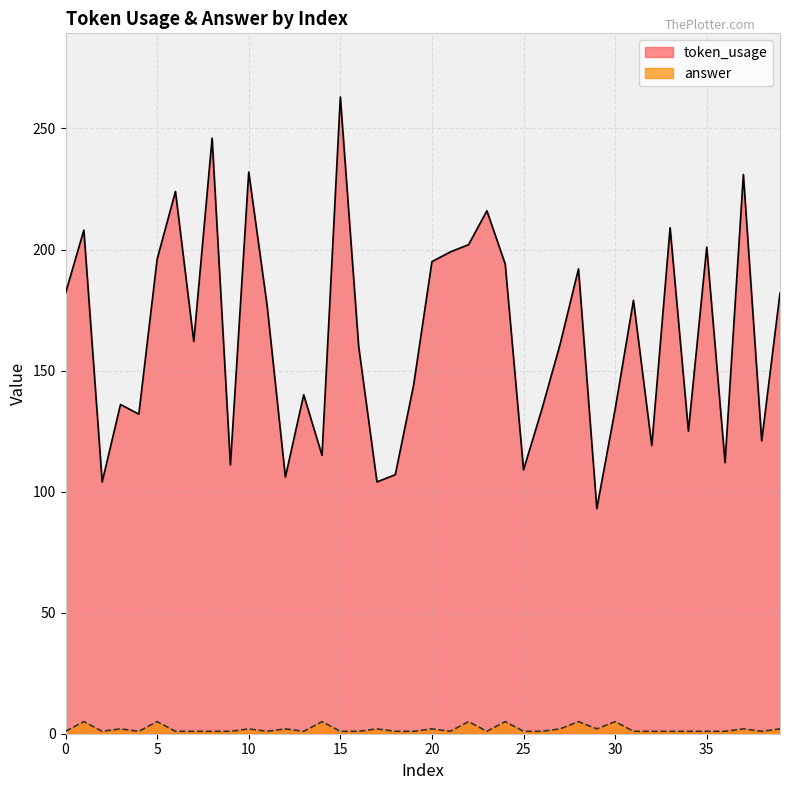

Reading left to right, list all the values displayed in this chart.

token_usage: 182	208	104	136	132	196	224	162	246	111	232	177	106	140	115	263	160	104	107	144	195	199	202	216	194	109	134	161	192	93	134	179	119	209	125	201	112	231	121	182
answer: 1	5	1	2	1	5	1	1	1	1	2	1	2	1	5	1	1	2	1	1	2	1	5	1	5	1	1	2	5	2	5	1	1	1	1	1	1	2	1	2